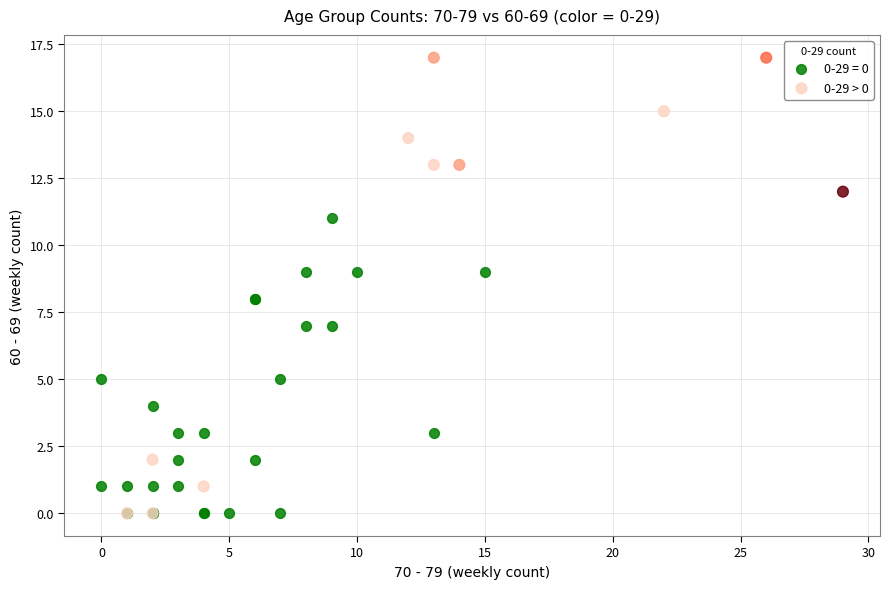

Which series reaches the maximum Y coordinate?

0-29 > 0